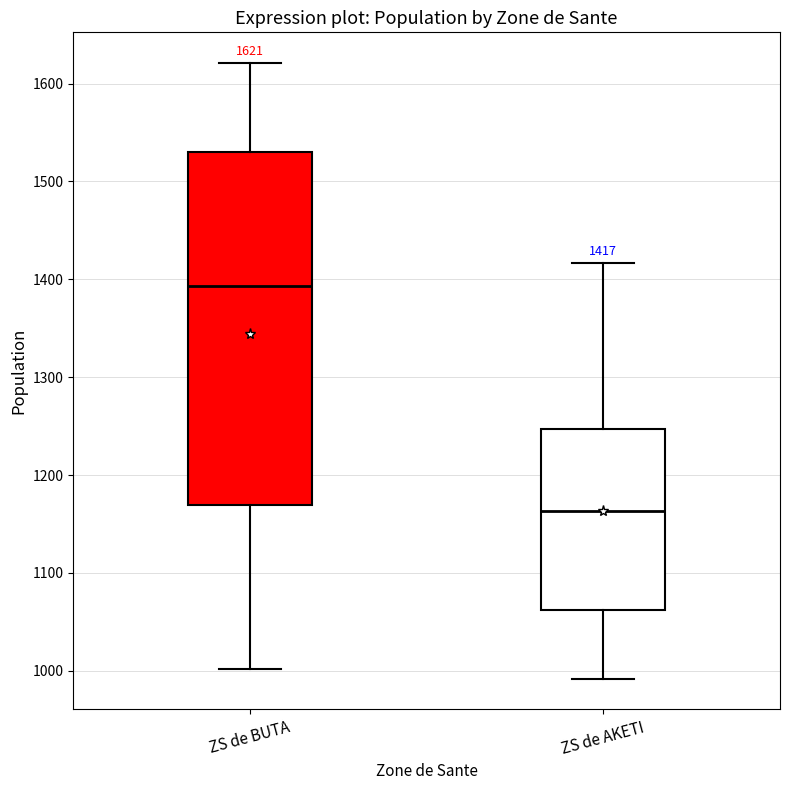

Comparing the boxes themselves (not the whiskers), which one is the tallest?

ZS de BUTA